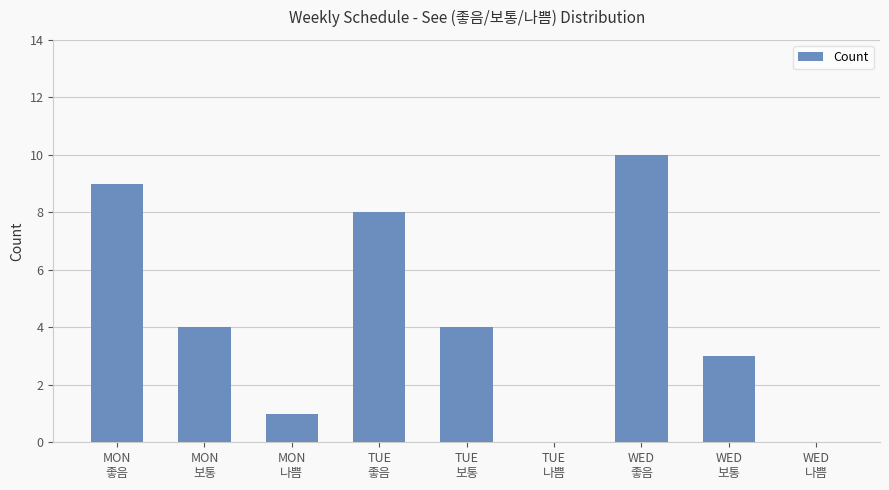

What is the greatest value displayed?

10